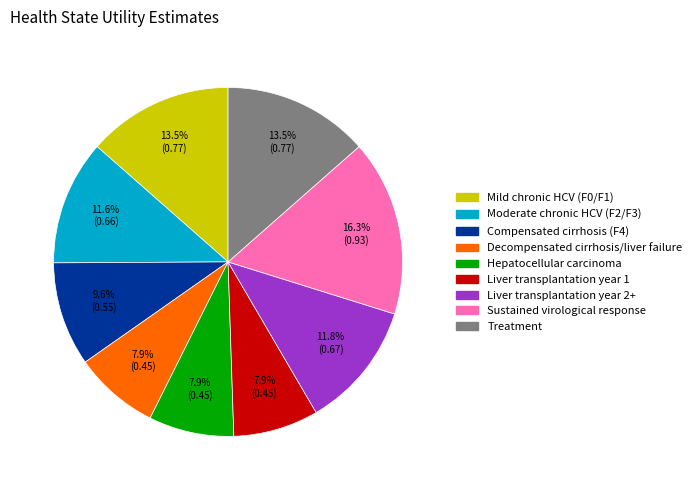

The Liver transplantation year 1 slice represents 15% of the pie. True or false?

False